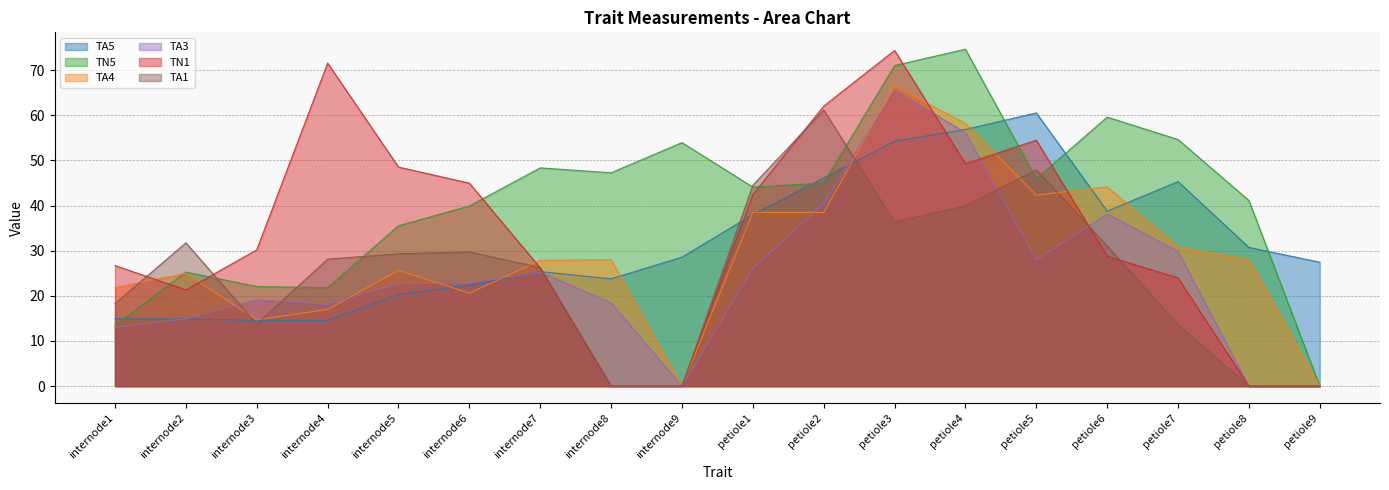

At which category does the chart reach its minimum across all series?

petiole9